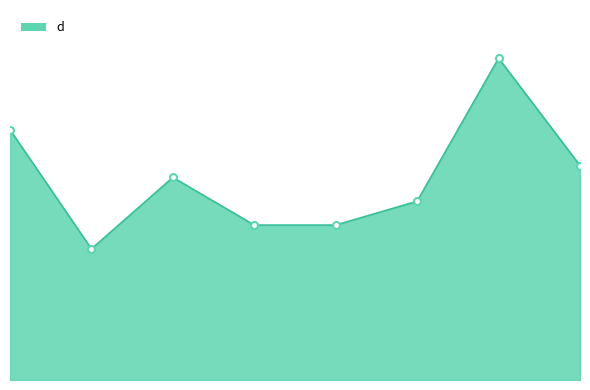

What is the difference between the second highest and second lowest values?

8